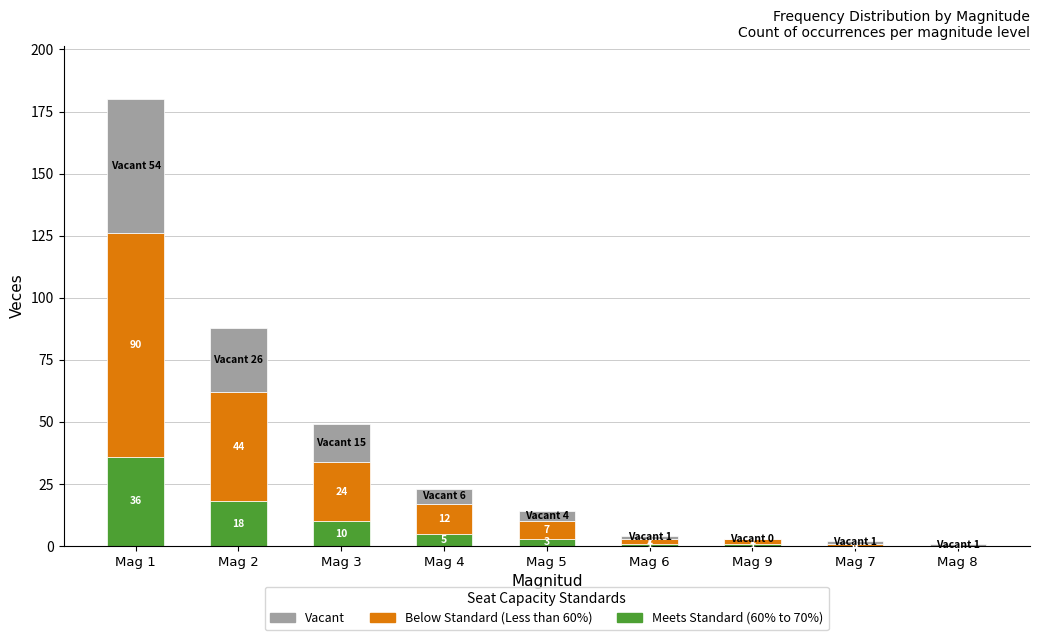

Where is Meets Standard (60% to 70%) nearest to the value 18?

Mag 2